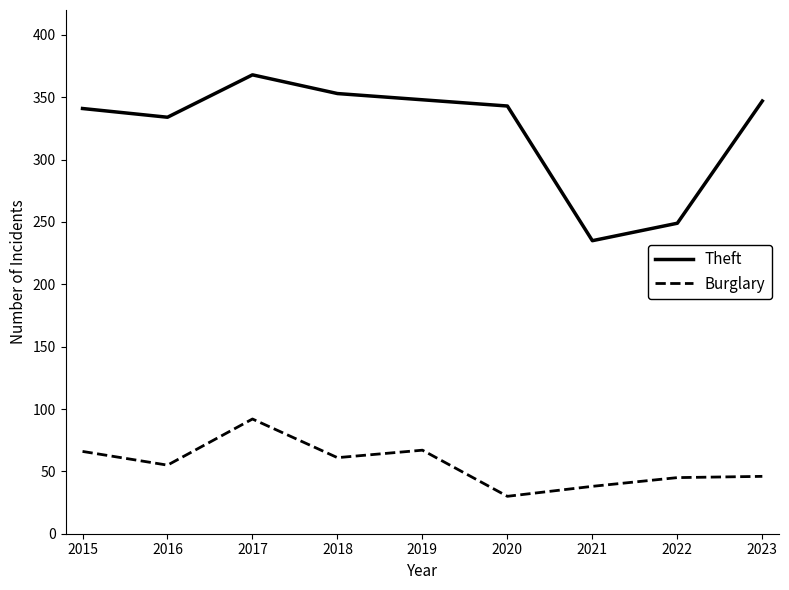

How many interior local peaks does the Theft series have?

1